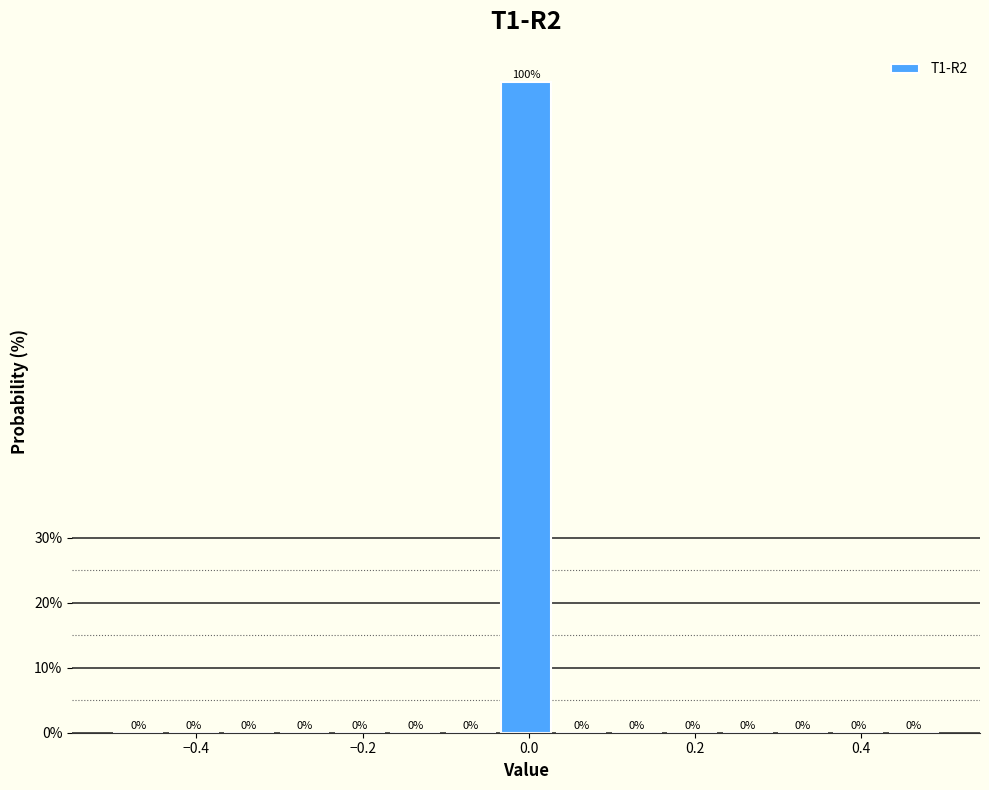

Around what value on the x-axis is the tallest bar? Give the approximate position of its centre, as read against the axis.

0.00